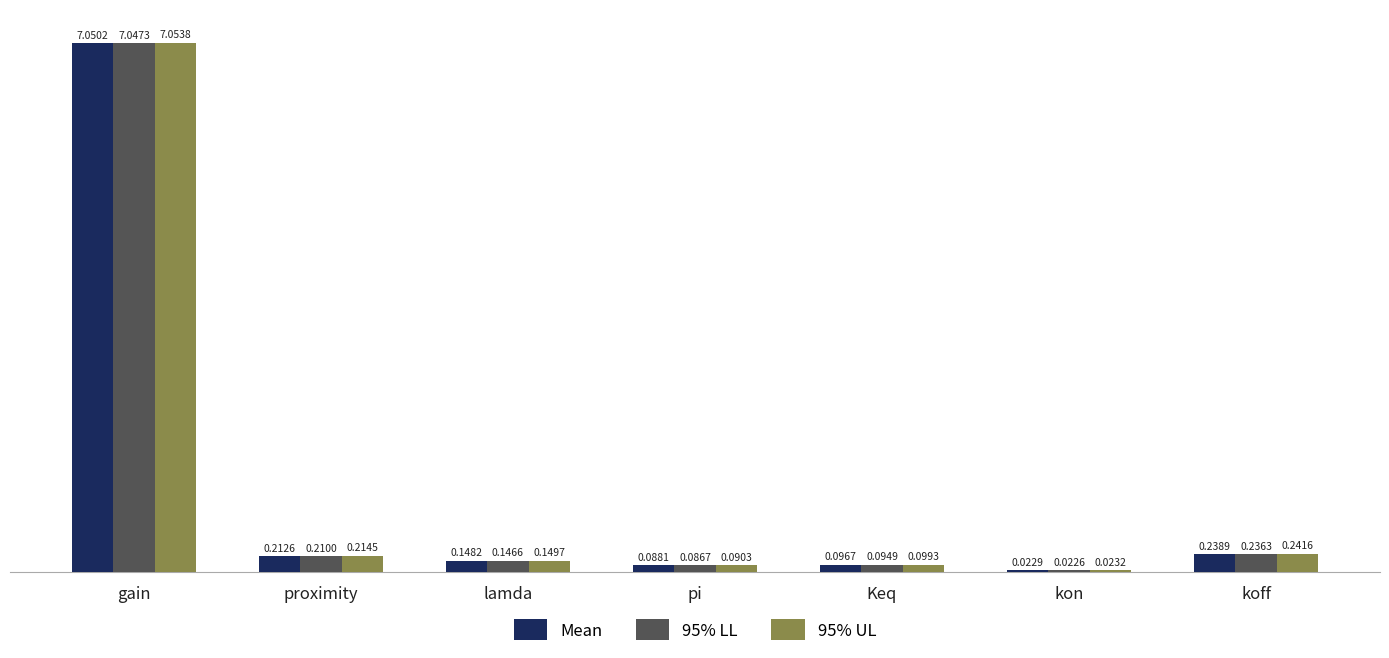

List the series in order of their peak value, highest first.

95% UL, Mean, 95% LL